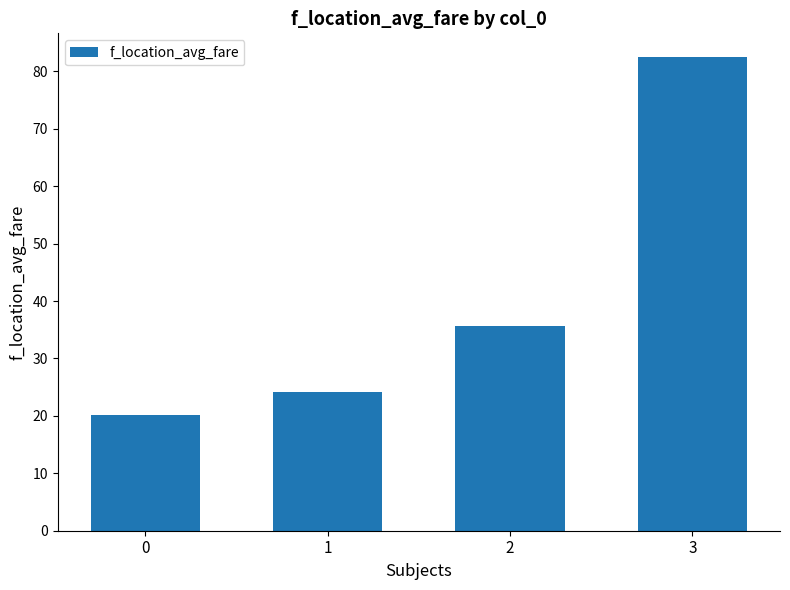

Are the bars grouped side by side (vs. stacked)?

No